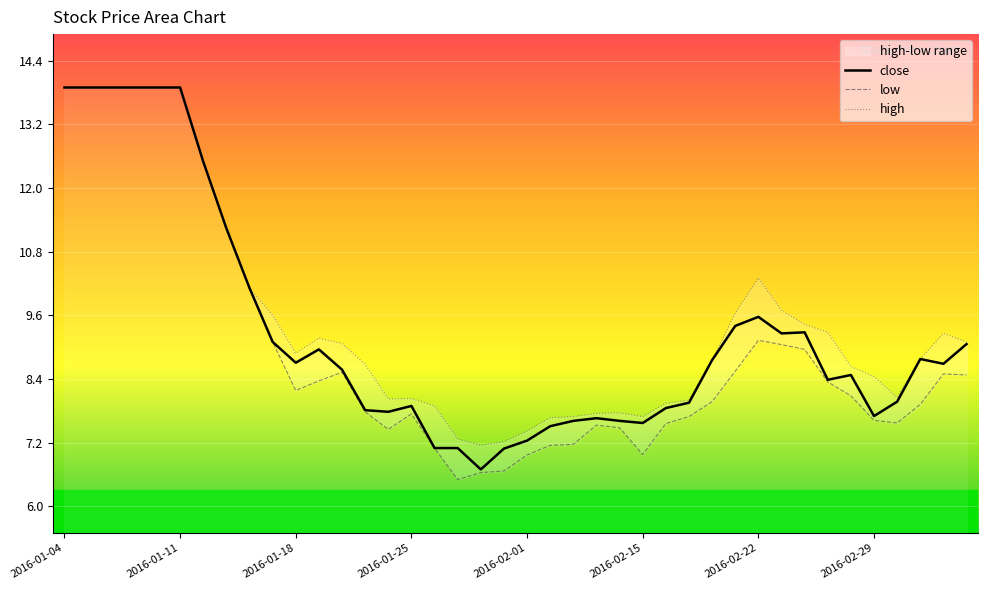

How many data points does each series have?

40